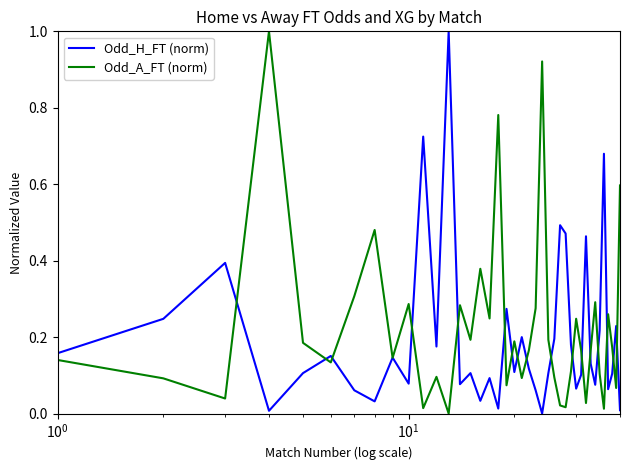

What is the greatest value displayed?

1.0